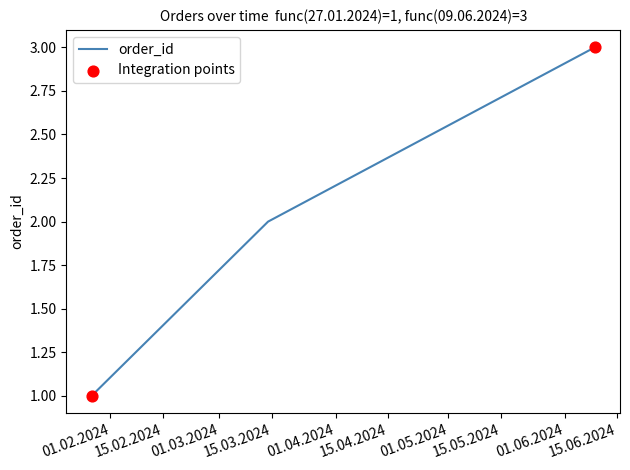

What is the greatest value displayed?

3